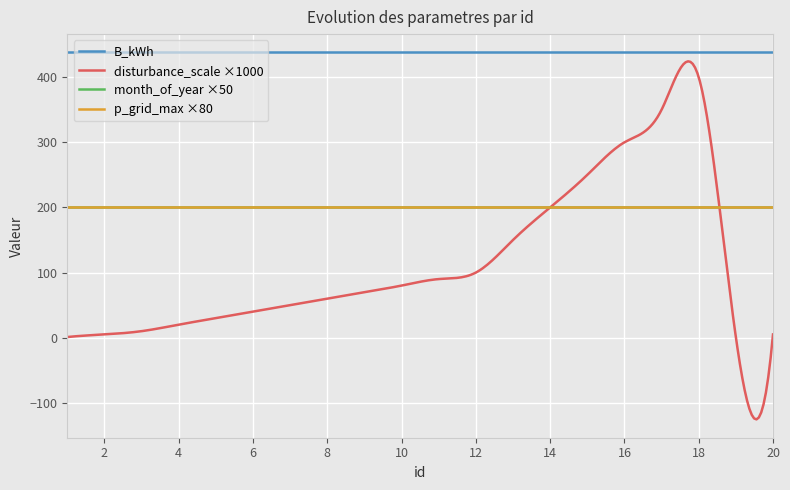

Read the month_of_year value at 5.

4.0